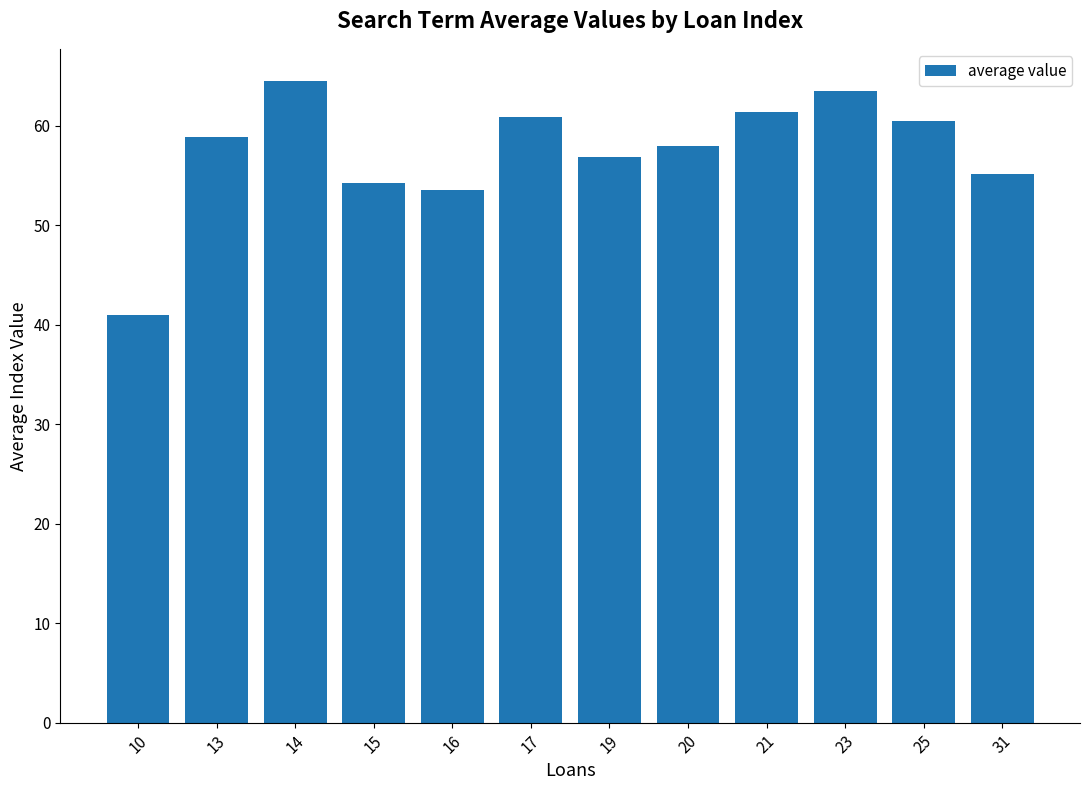

At which label does the data first exceed 58?

13